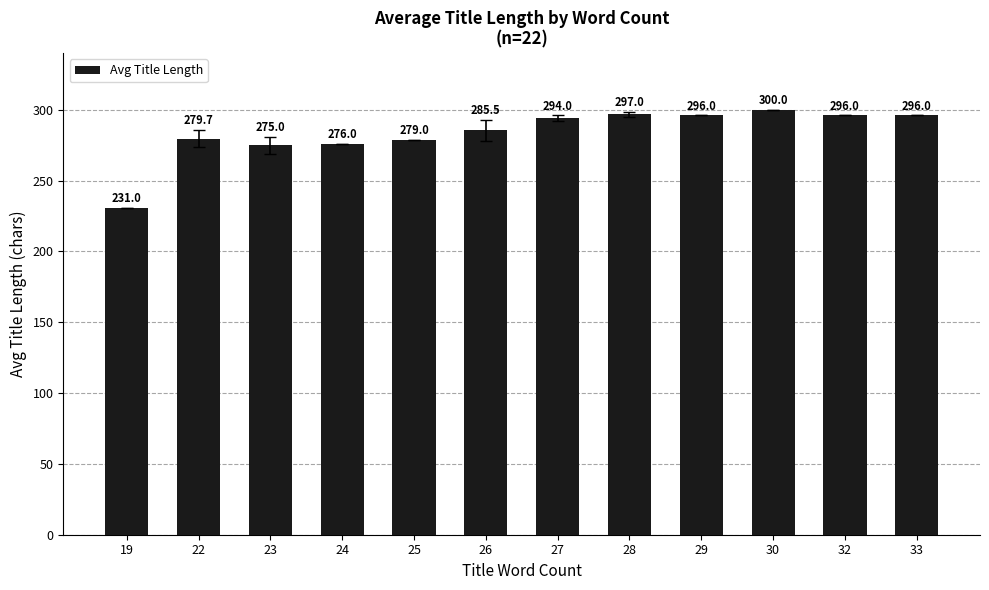

At which label is the value closest to 265?

23